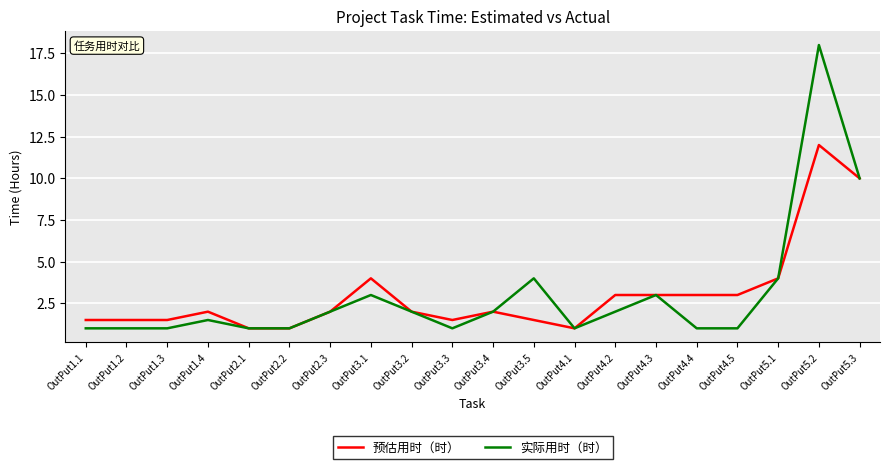

What is the difference between the highest and lowest values at OutPut4.2?

1.0